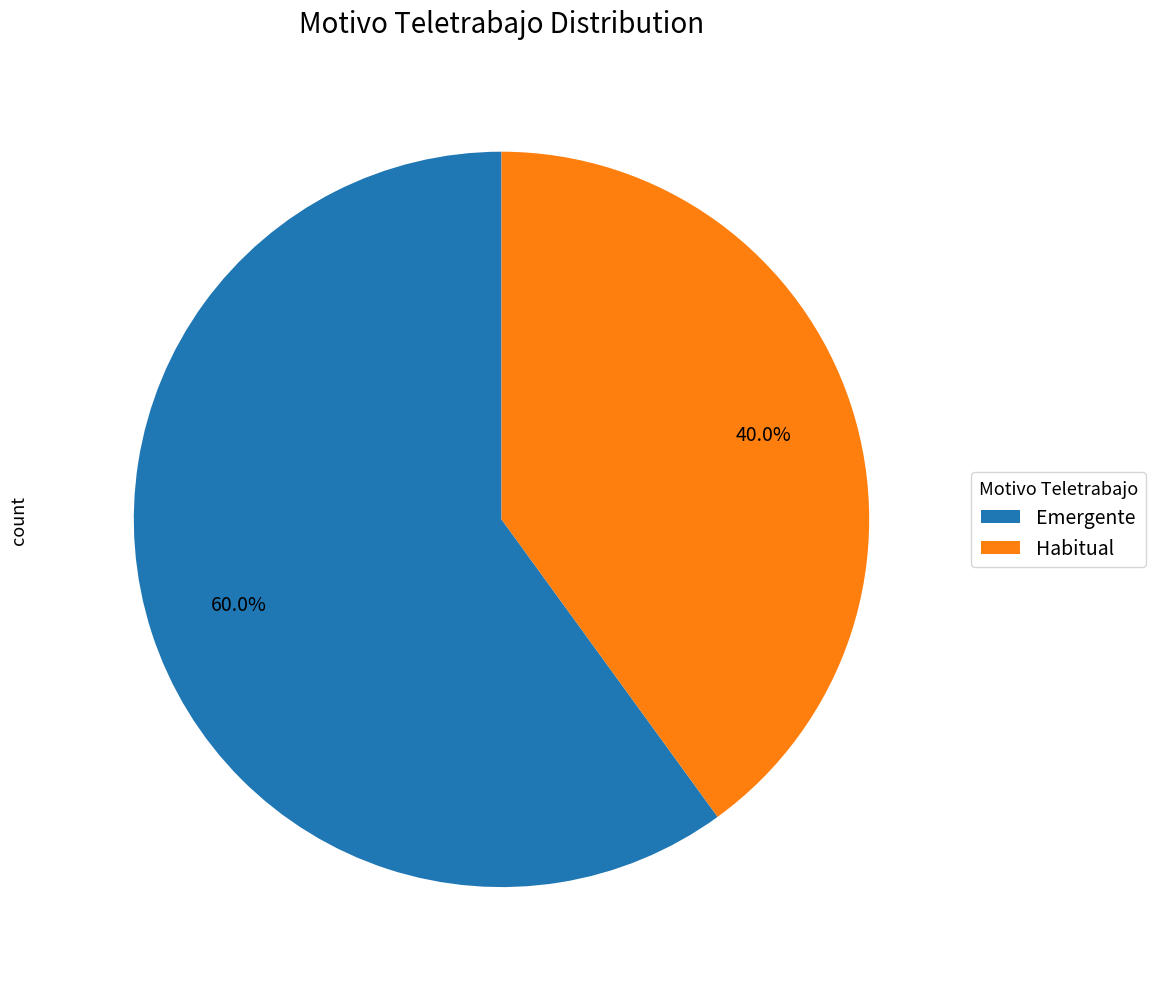

What is the smallest slice in the pie chart?

Habitual